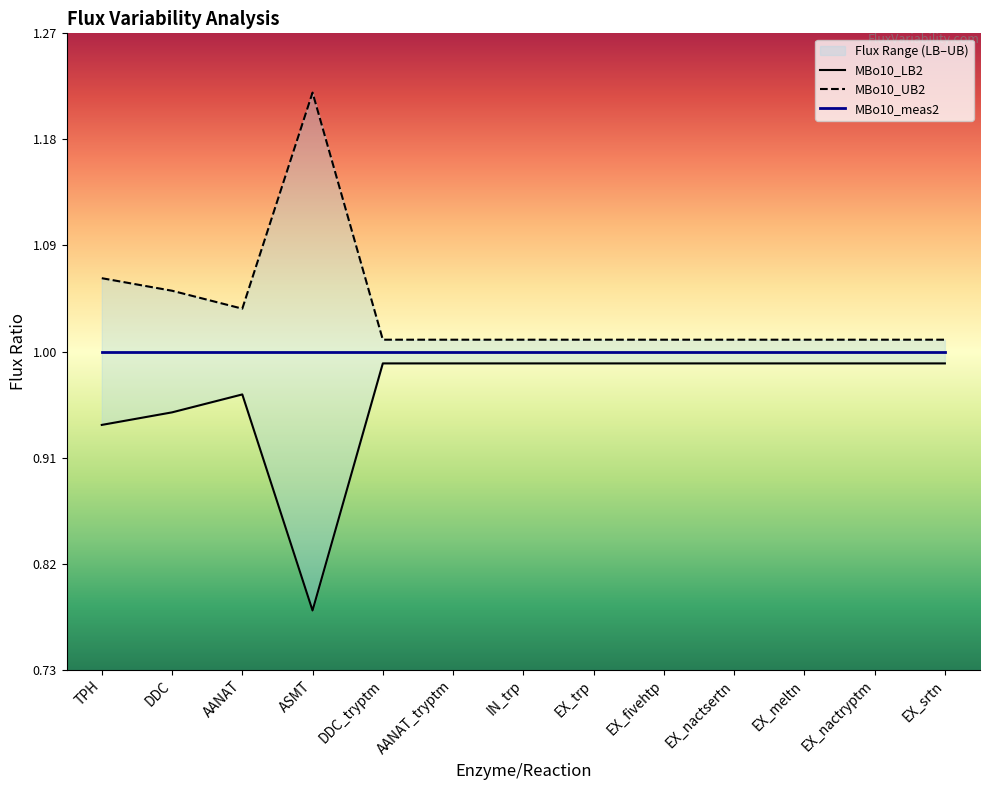

At how many categories does at least one series exceed 1?

13